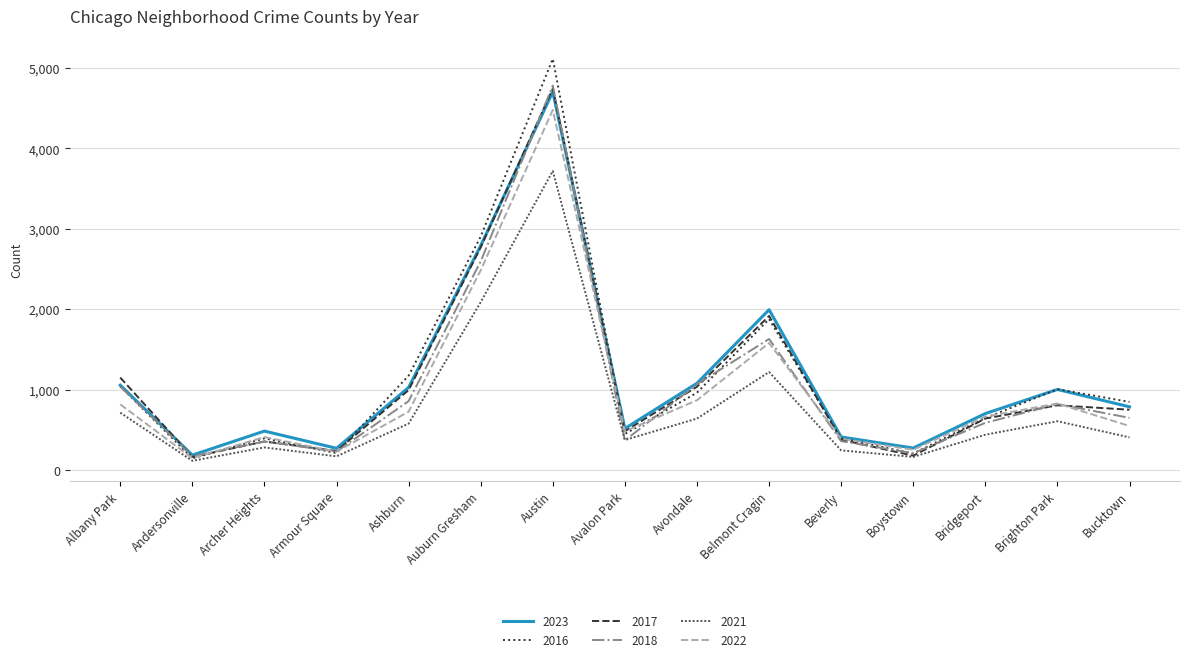

At which label does 2018 first exceed 649?

Albany Park